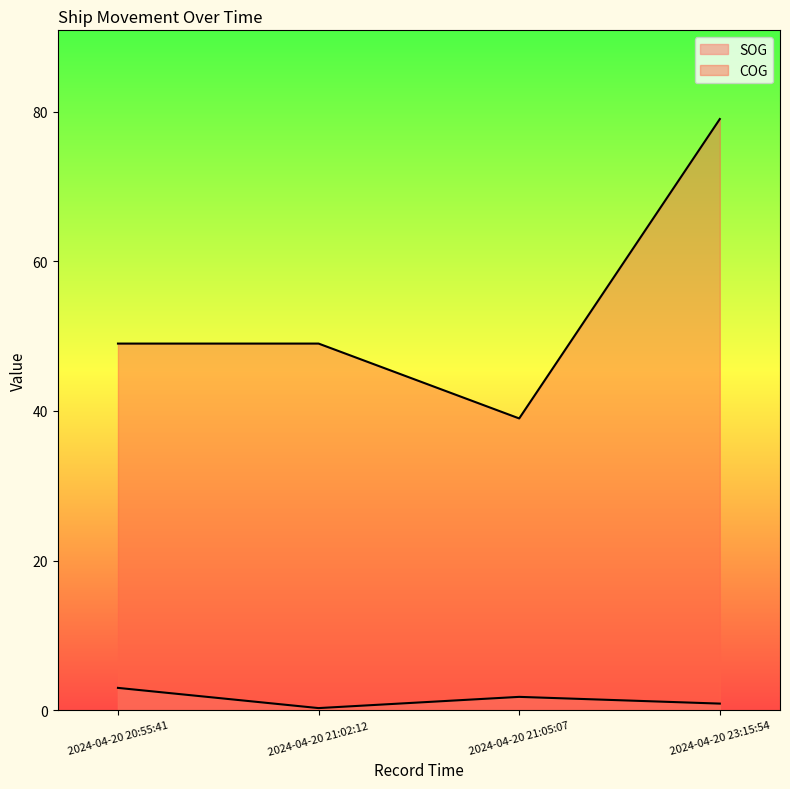

True or false: SOG has a value of 0.9 at 2024-04-20 23:15:54.

True